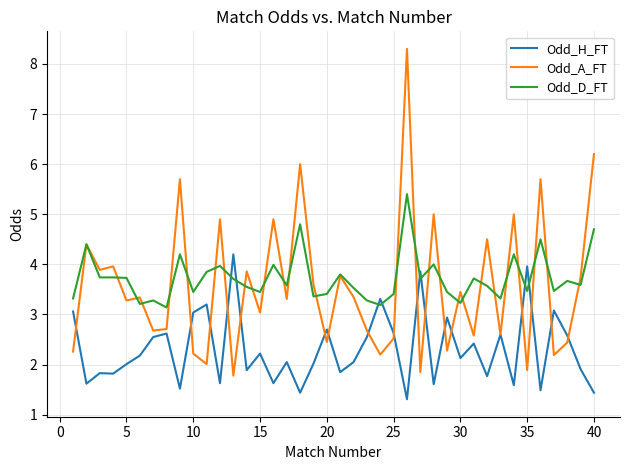

List the series in order of their peak value, lowest first.

Odd_H_FT, Odd_D_FT, Odd_A_FT